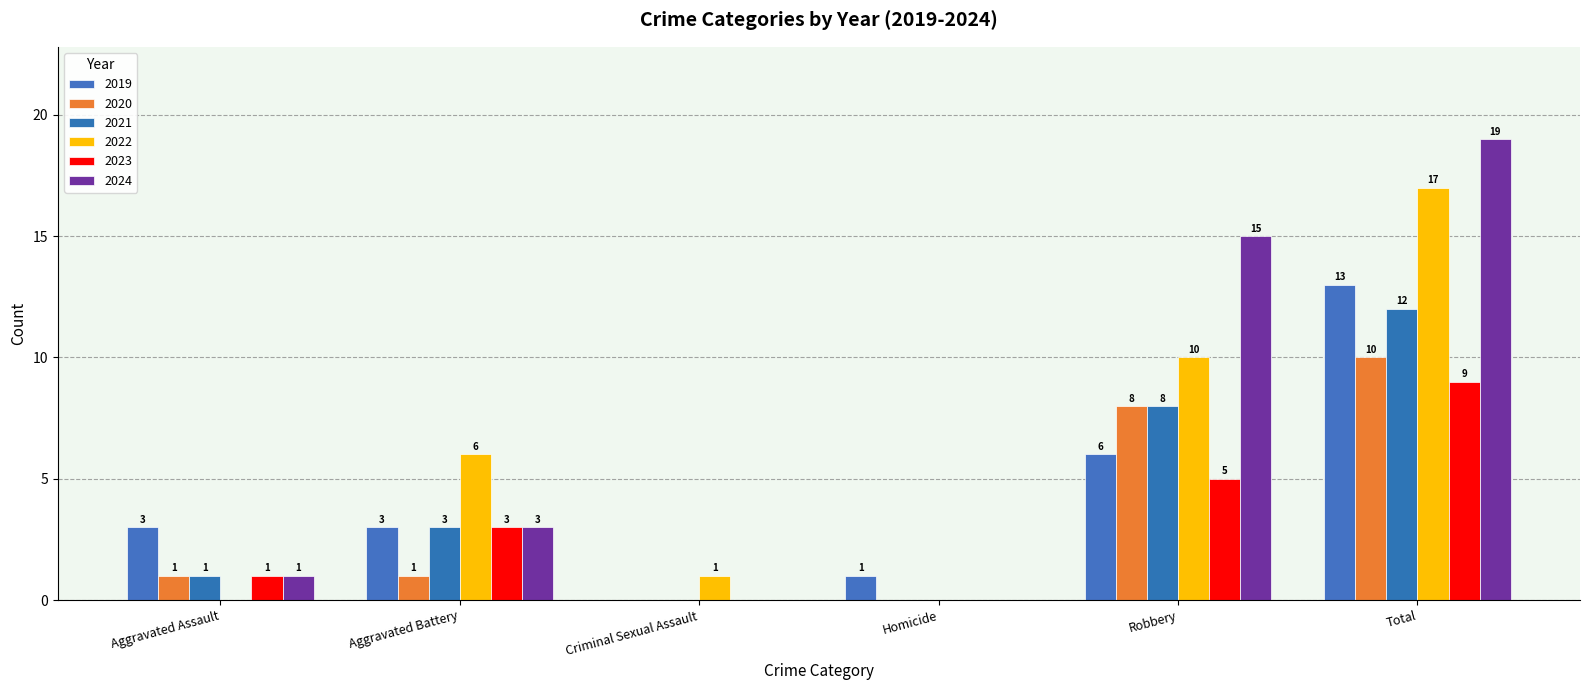

Are the bars grouped side by side (vs. stacked)?

Yes